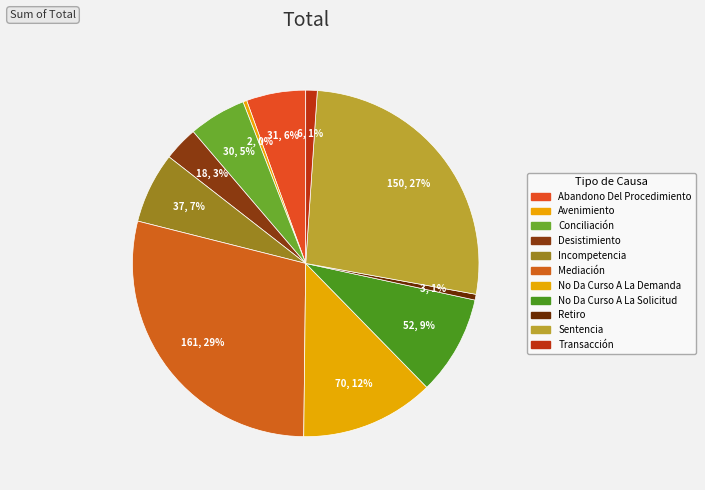

What percentage do Incompetencia and Sentencia together represent?

33.4%